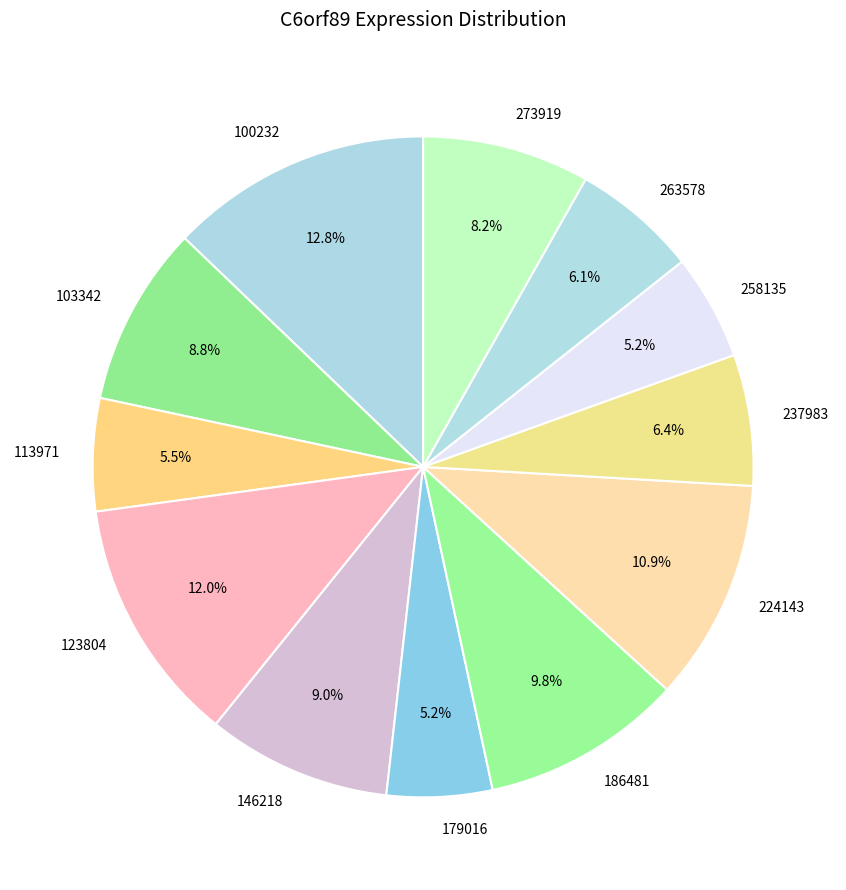

Count the number of slices in the pie.

12